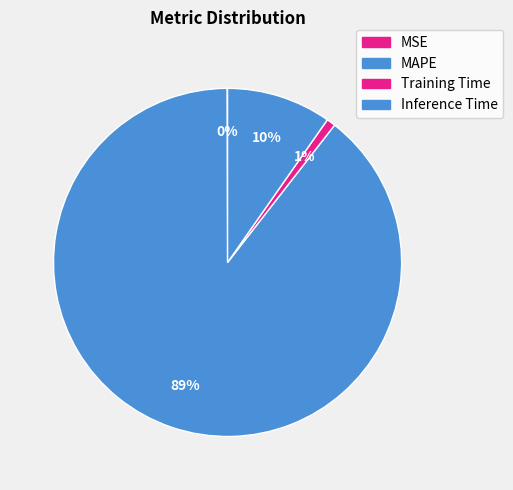

To the nearest percent, what percentage of the pie is MAPE?

89%